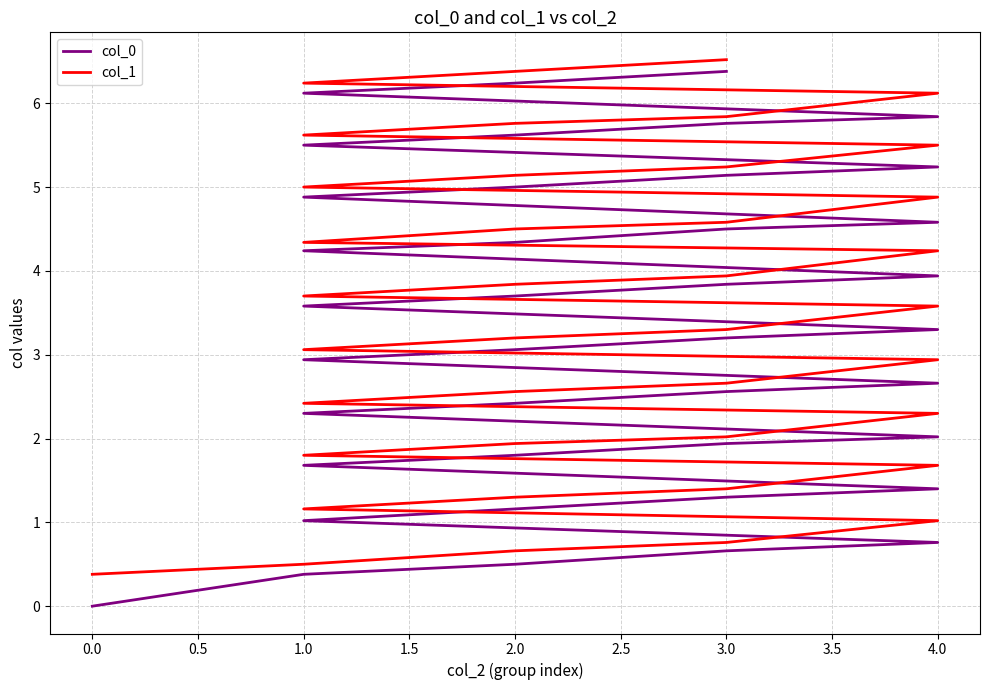

Which series has the largest total across all categories?

col_1